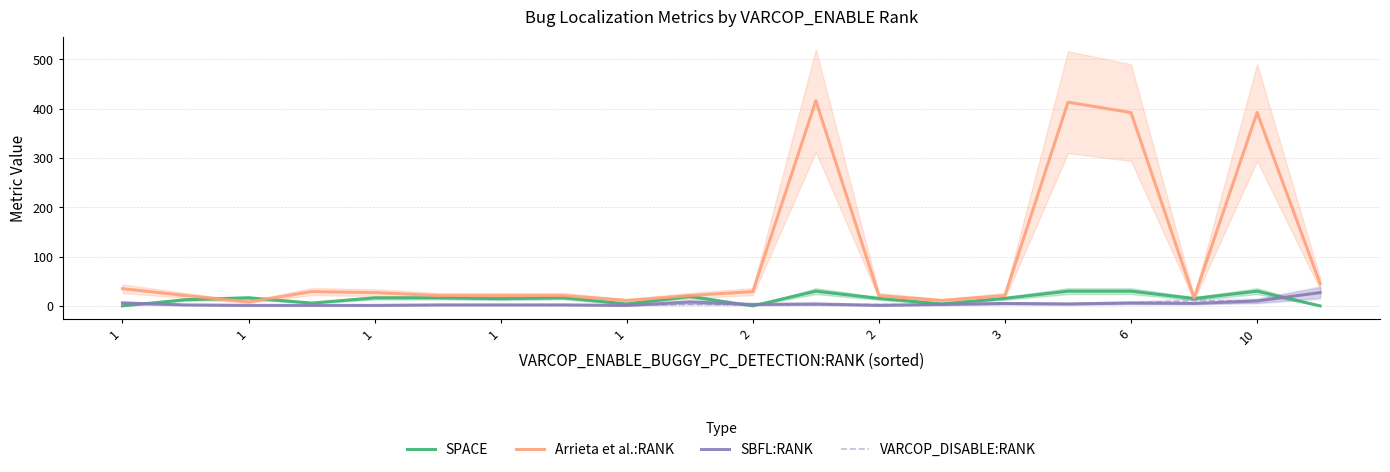

True or false: Arrieta et al.:RANK and VARCOP_DISABLE:RANK cross at least once.

False